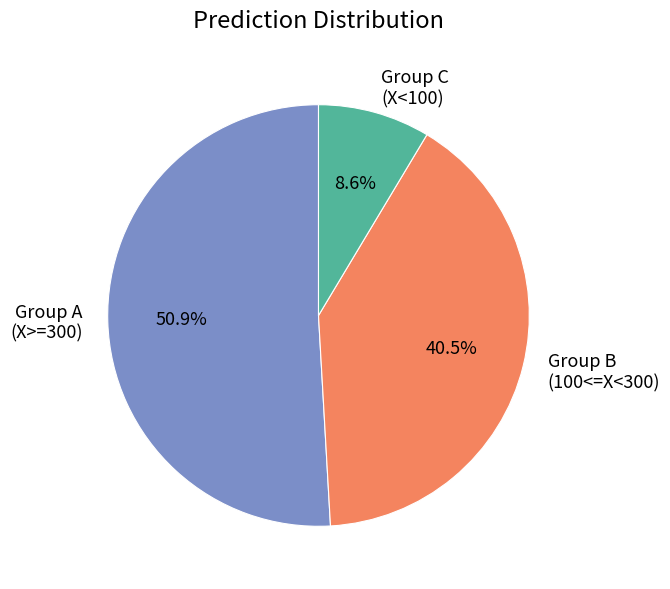

Is there any slice that represents more than half of the pie?

Yes